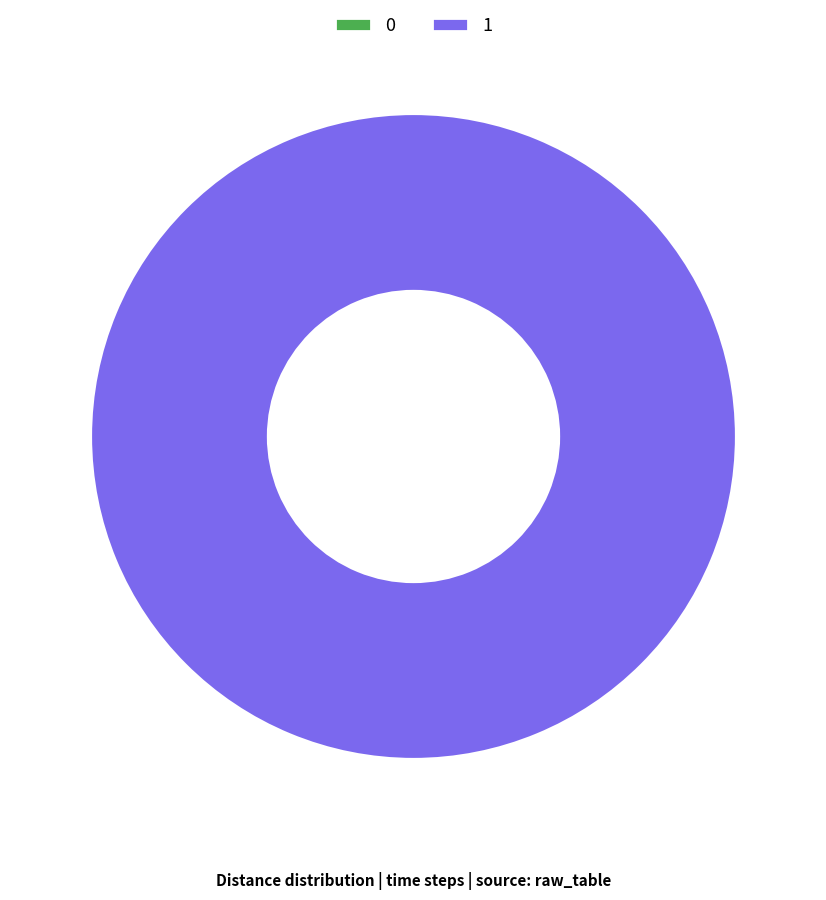

Which slice is the largest?

1